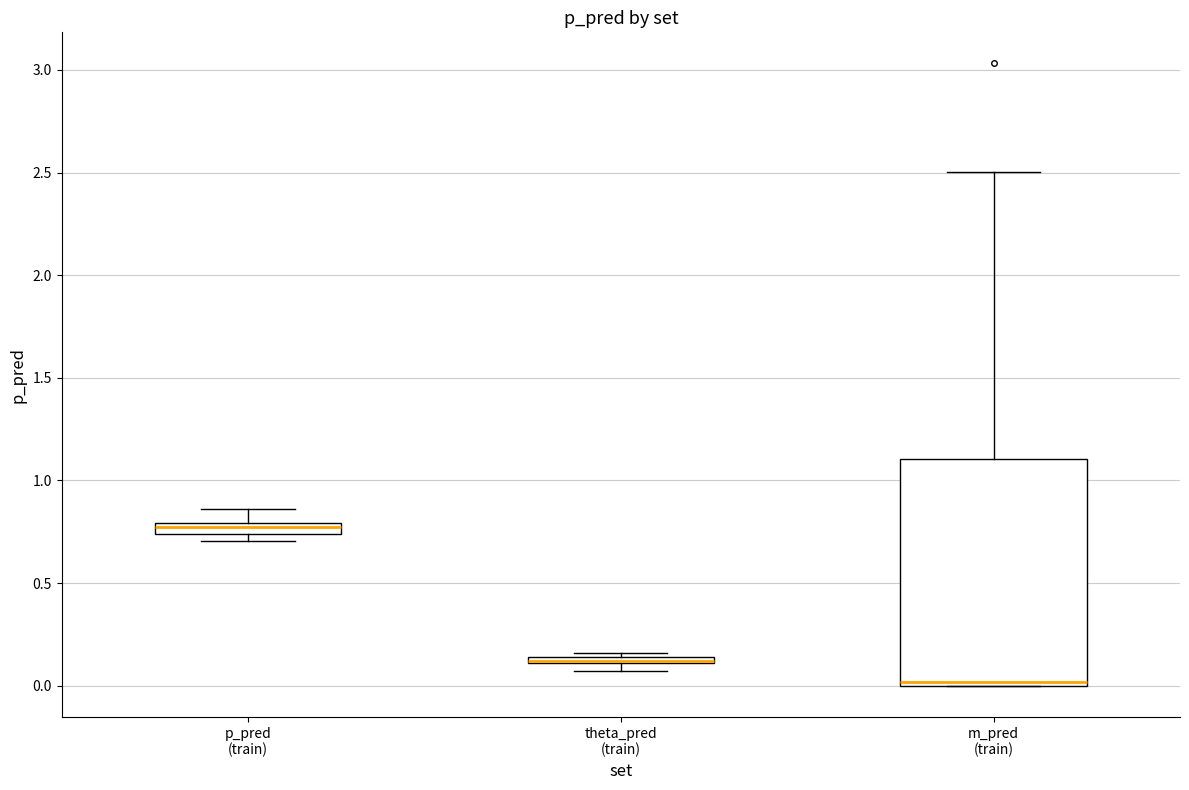

Where is the lower edge of the box for m_pred (train) on the y-axis? The values are not printed on the chart, so give them approximately, as read against the axis.

0.00